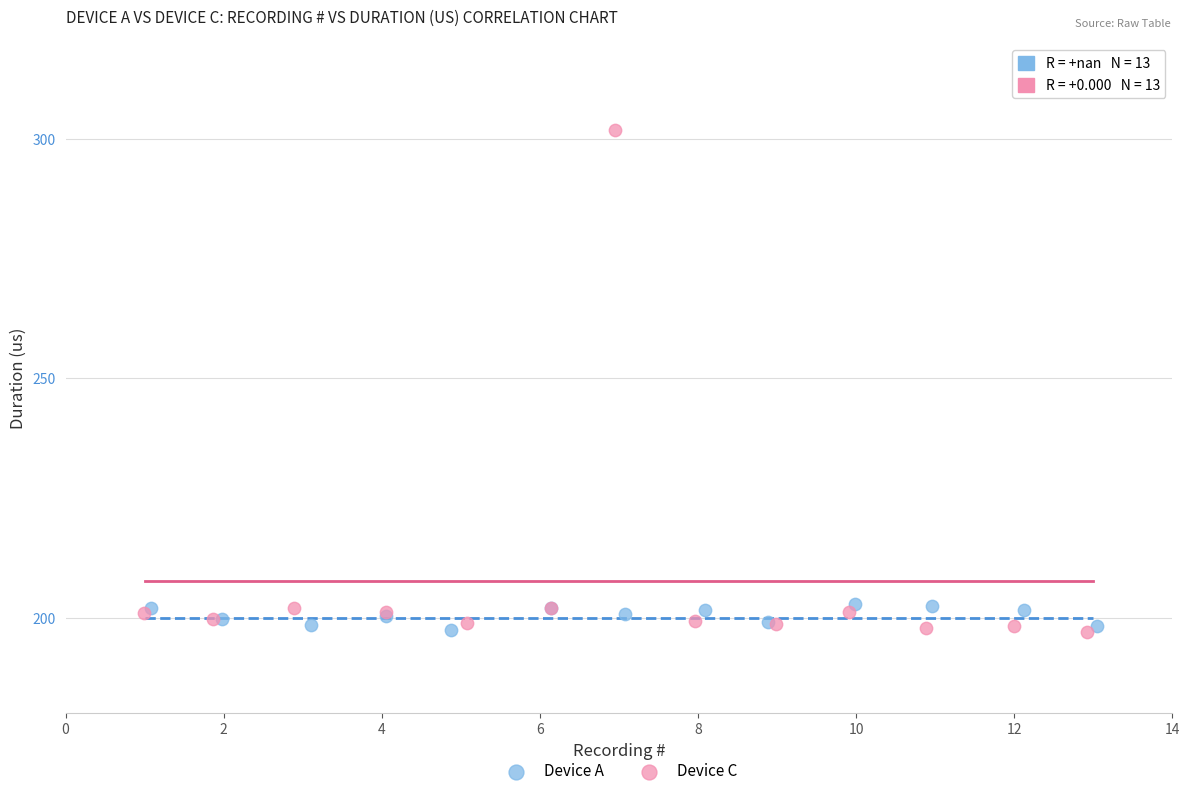

Which series contains the highest Y value?

Device C